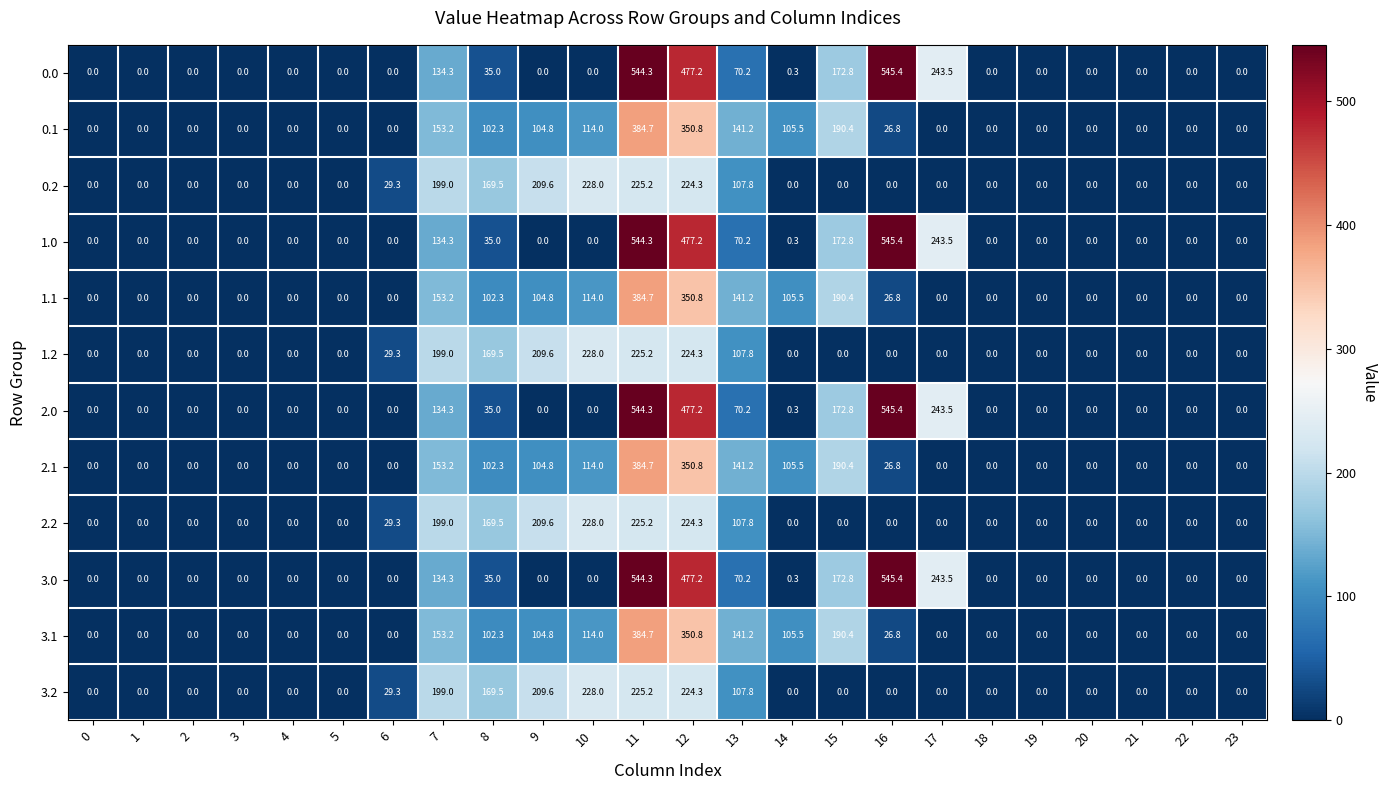

What is the average value of the 1.2 series?

58.0